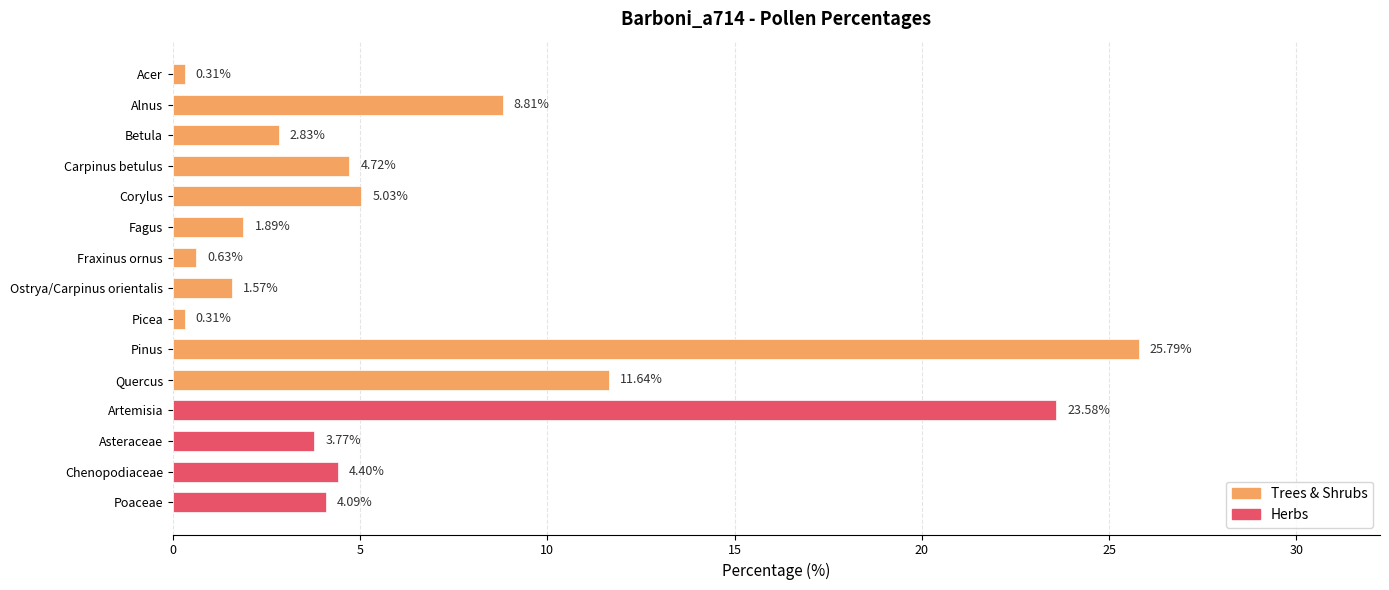

At which label is the value closest to 13?

Quercus